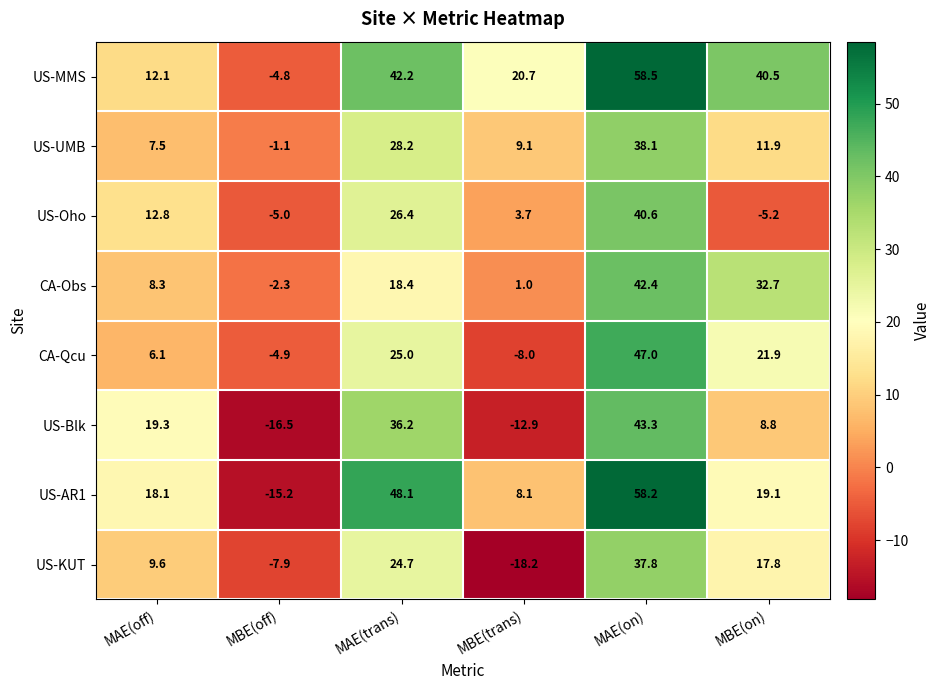

How many data points in US-UMB are above 11?

3